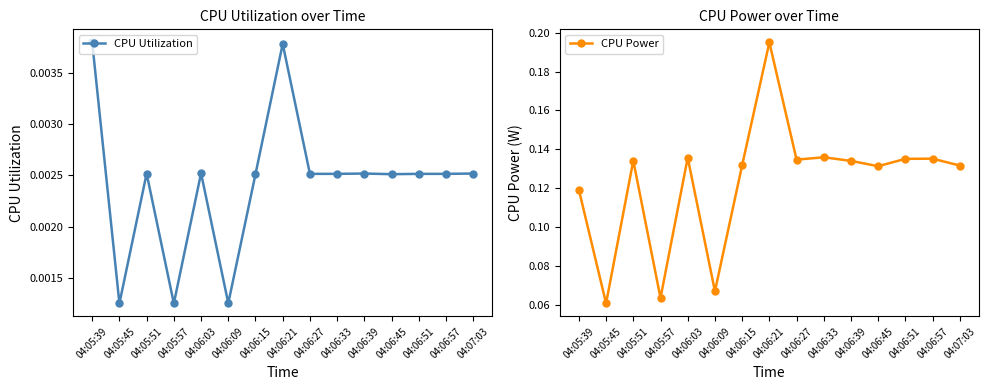

At which label is CPU Utilization closest to 0?

04:05:45